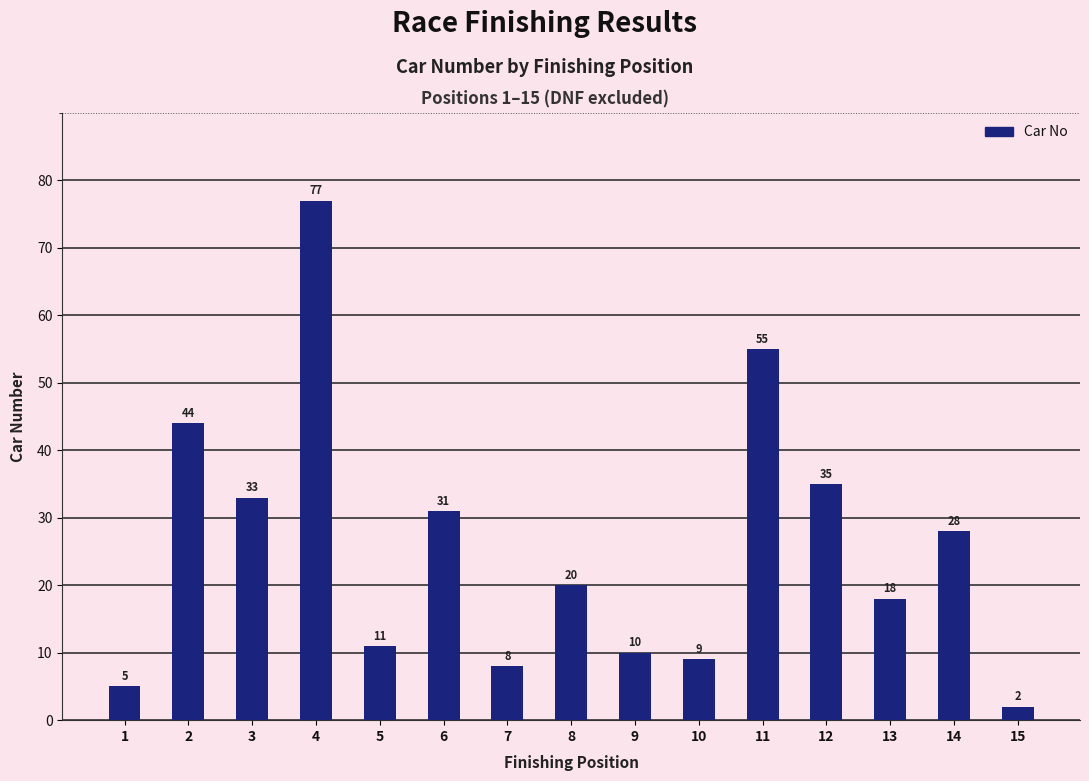

What is the difference between the second highest and second lowest values?

50